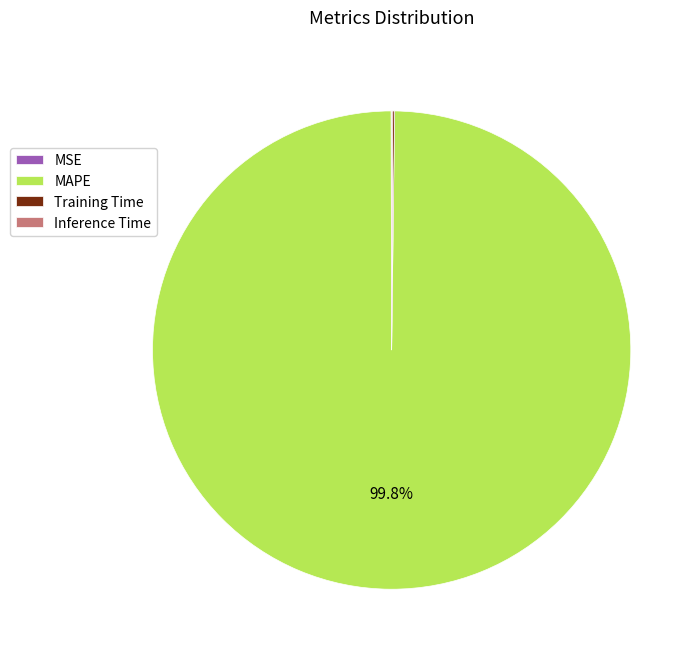

What is the largest slice in the pie chart?

MAPE